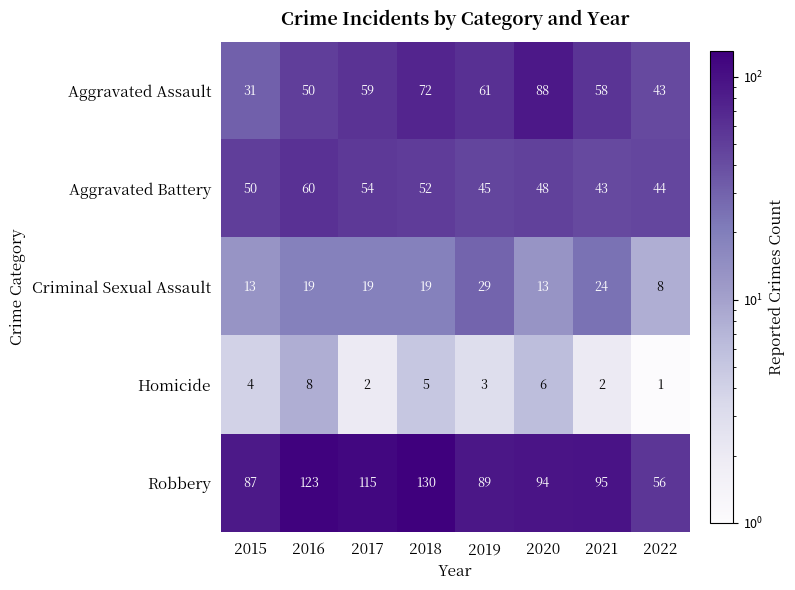

At how many categories does at least one series exceed 106?

3